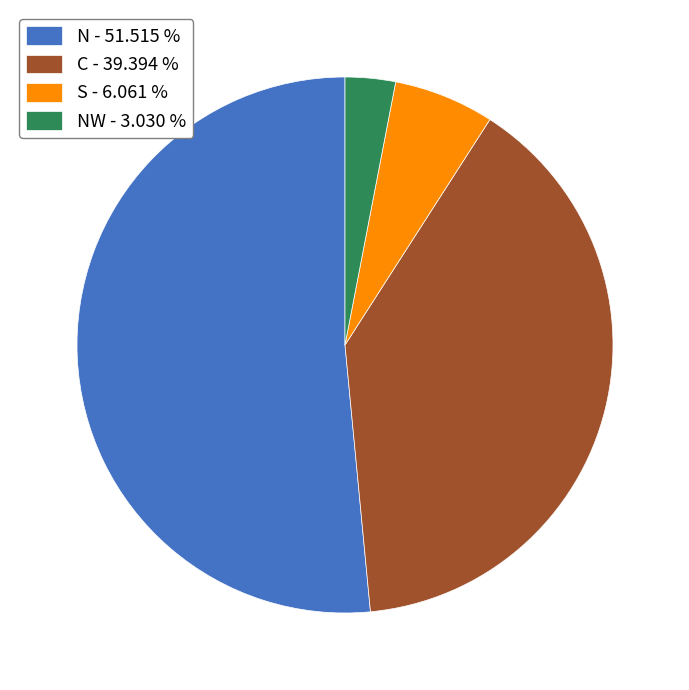

Between S - 6.061 % and N - 51.515 %, which is larger?

N - 51.515 %